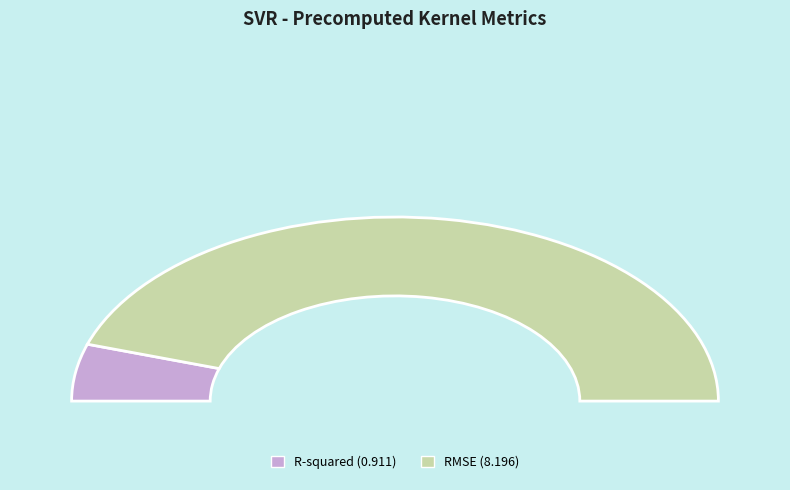

What is the change in value from R-squared to RMSE?

+7.3